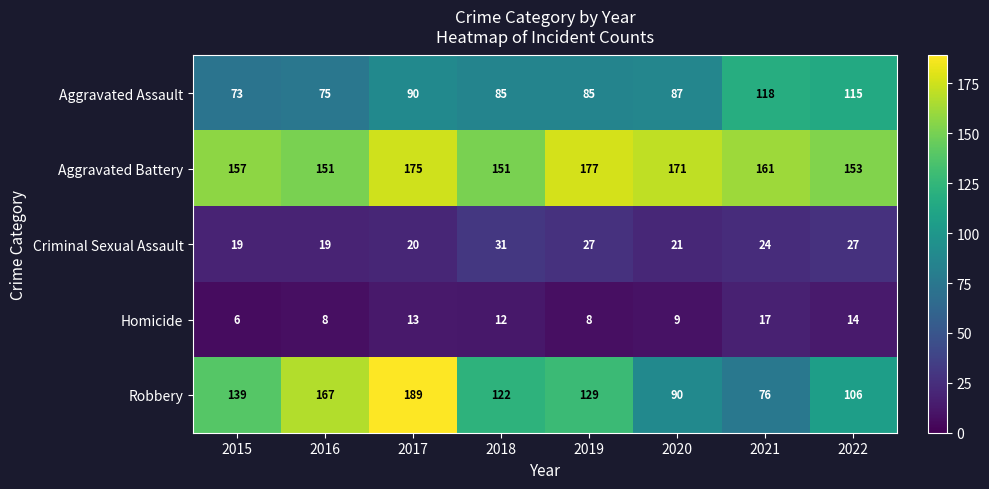

What is the total value across all series at 2020?

378